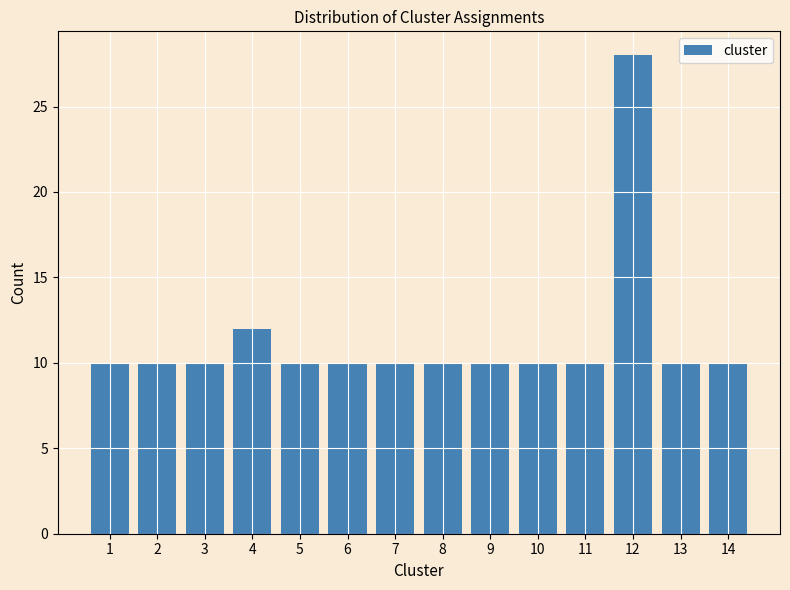

Reading right to left, transcribe all the data shown in this chart.

10	10	28	10	10	10	10	10	10	10	12	10	10	10